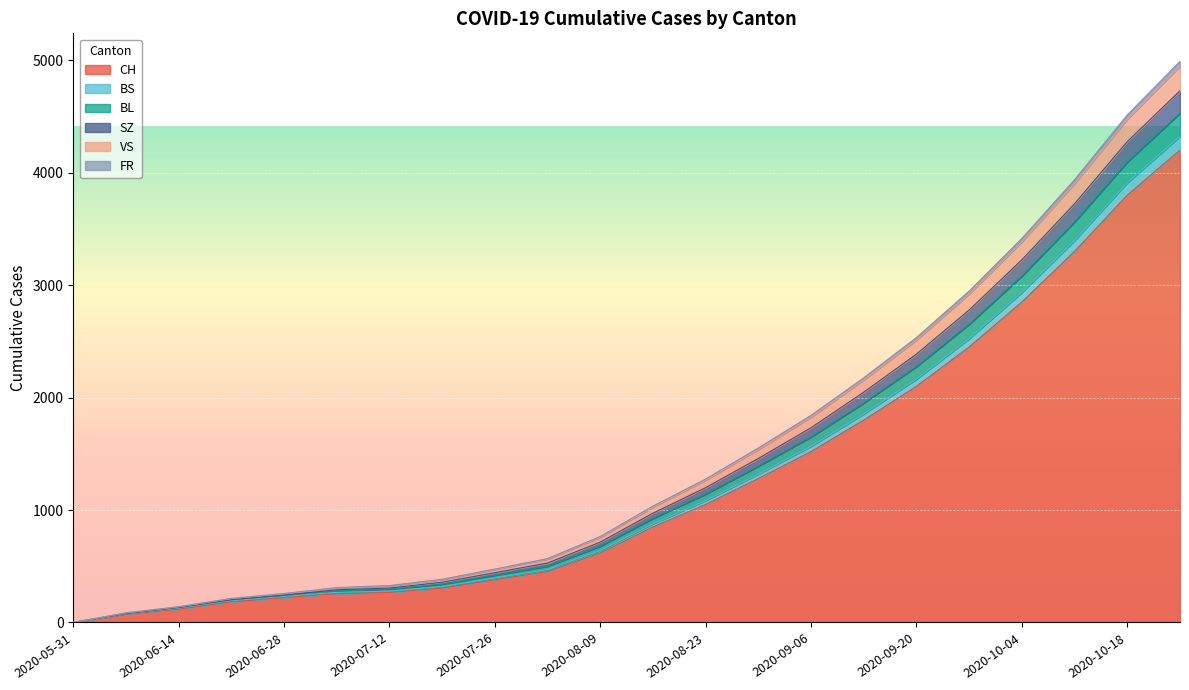

True or false: CH and BL intersect in this chart.

False